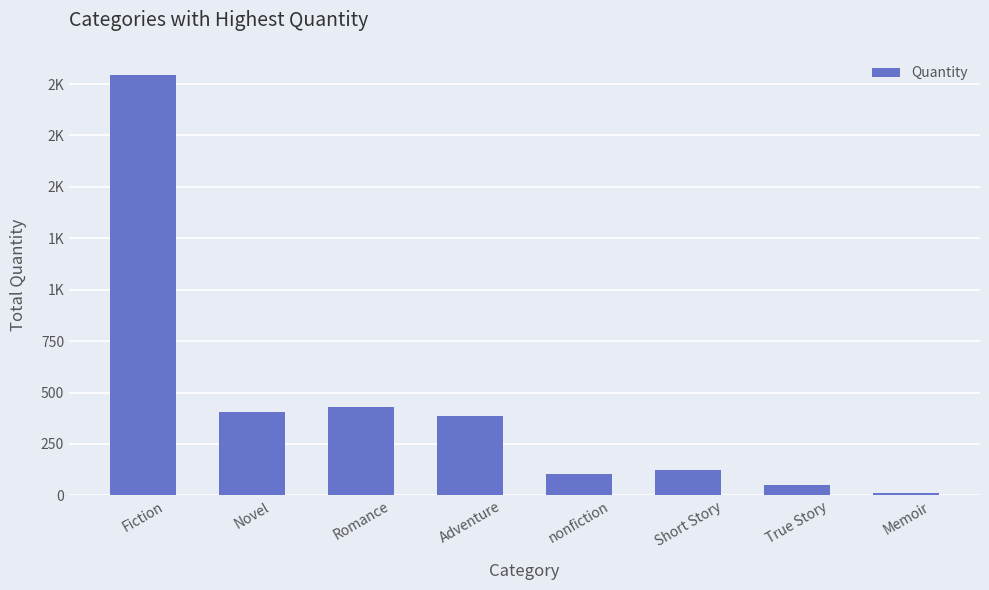

What is the difference between the maximum and minimum values?

2035